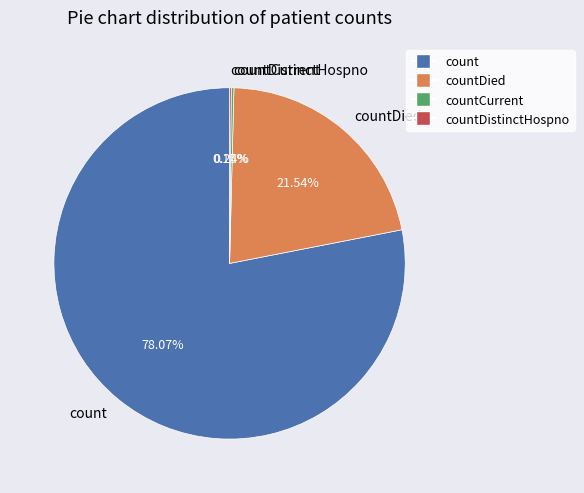

Which has a higher value, count or countDied?

count